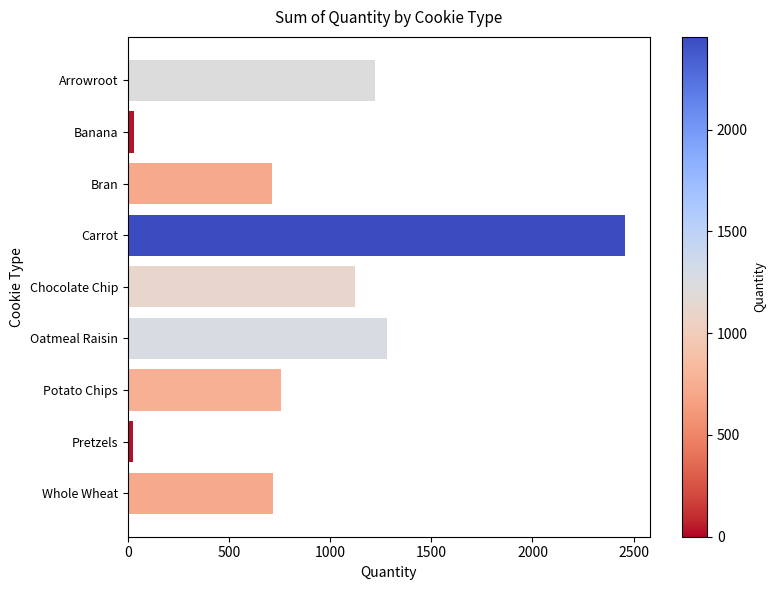

Which label corresponds to the largest value in the chart?

Carrot